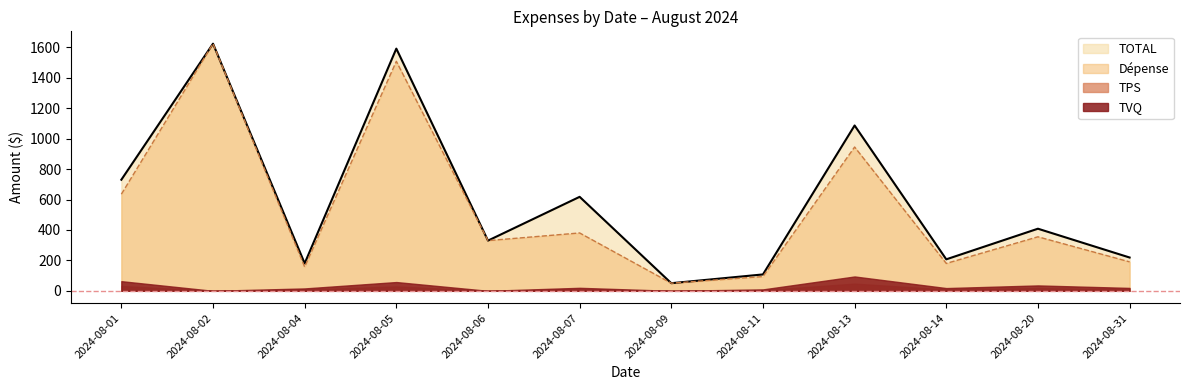

Is it true that Dépense equals 2615.3 at 2024-08-05?

False